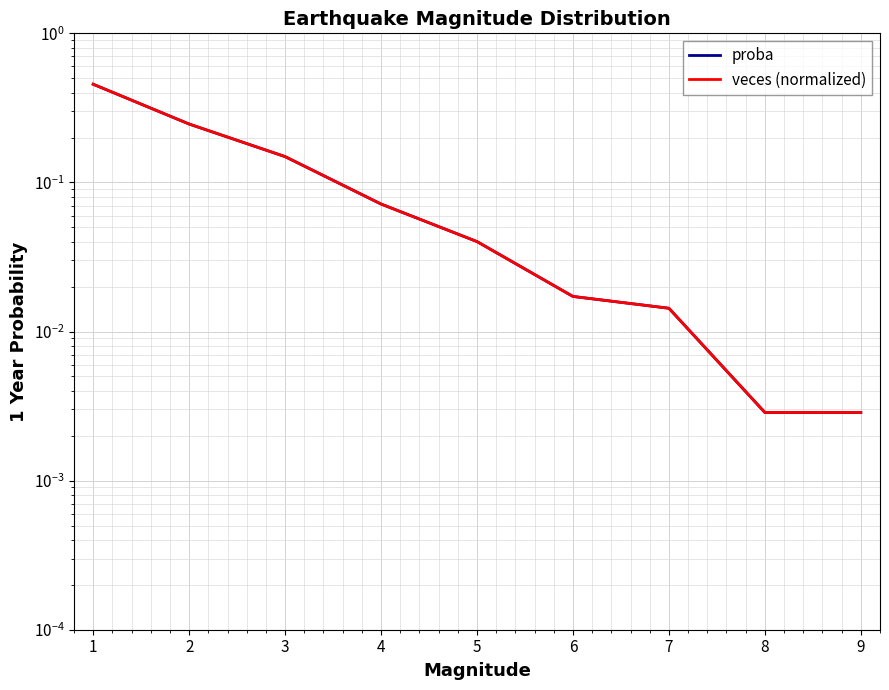

How many lines are shown in the chart?

2